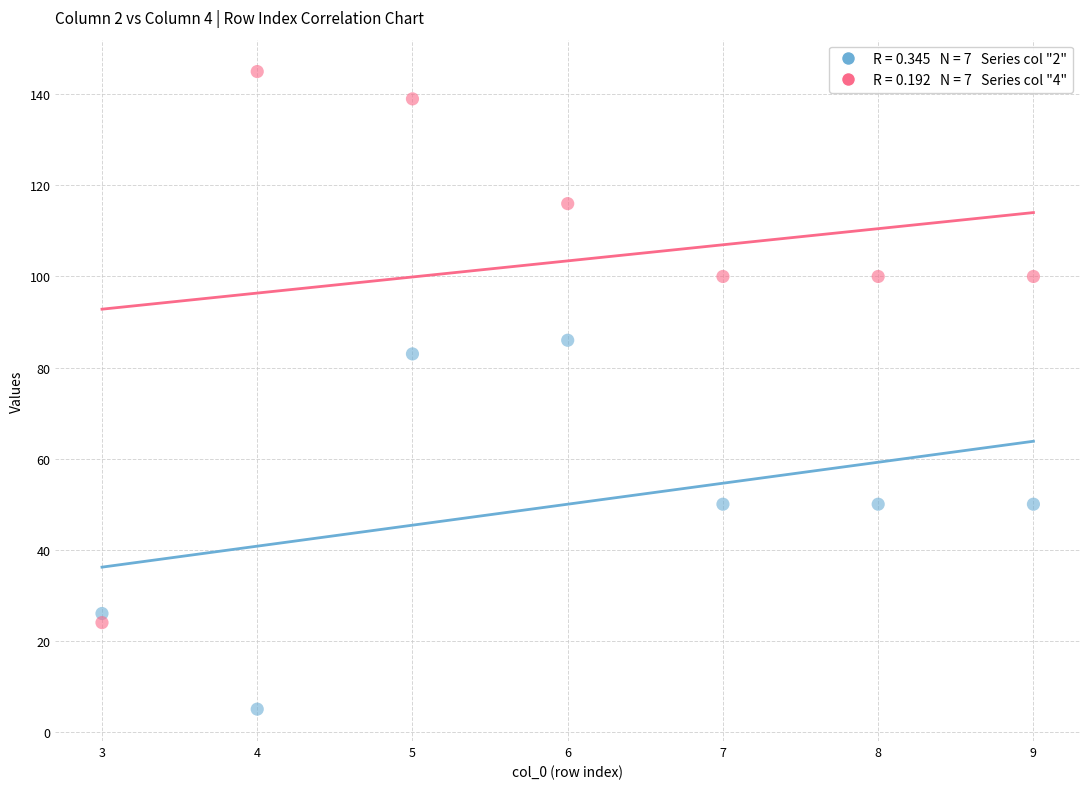

Across all series, what Y value is closest to 75?

83